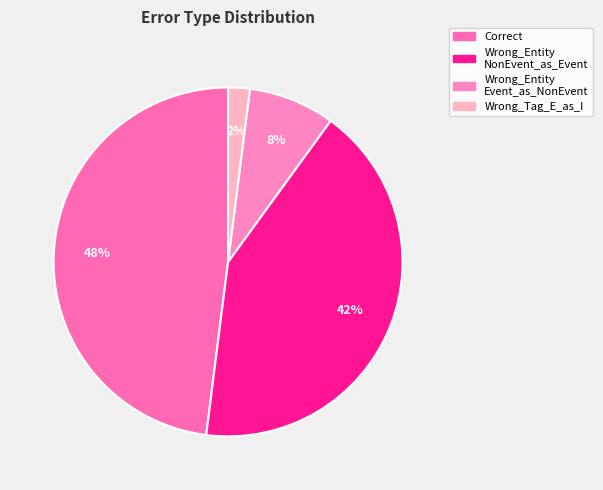

To the nearest percent, what is the average slice percentage?

25%